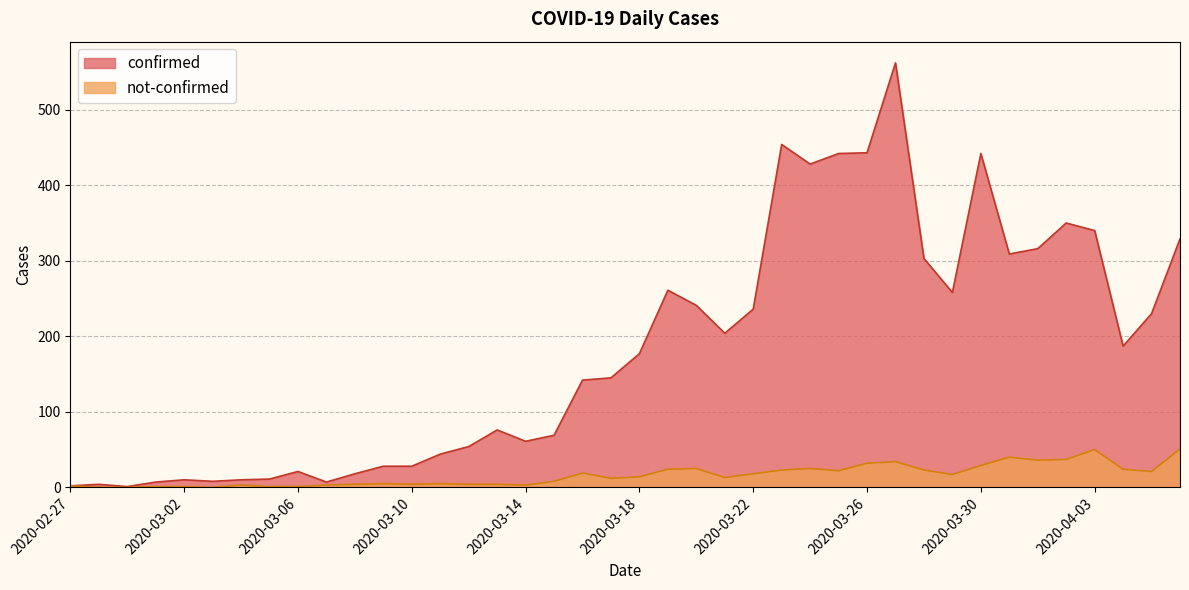

Reading left to right, transcribe all the data shown in this chart.

confirmed: 2	4	1	7	10	8	10	11	21	7	18	28	28	44	54	76	61	69	142	145	177	261	241	204	236	454	428	442	443	562	303	258	442	309	316	350	340	187	230	329
not-confirmed: 2	0	0	1	1	0	3	1	1	3	4	5	4	5	4	4	3	8	19	12	14	24	25	13	18	23	25	22	32	34	23	17	29	40	36	37	50	24	21	51